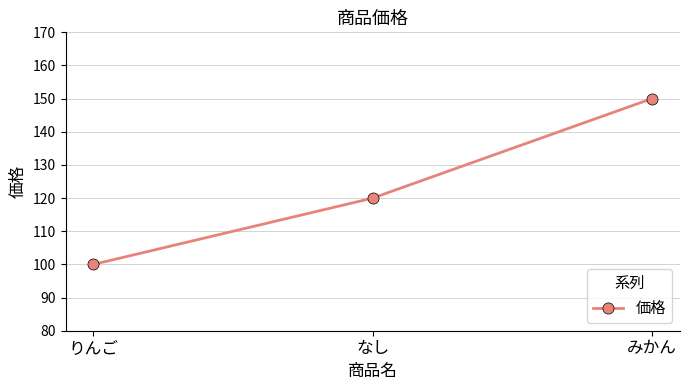

What is the value of the 3rd point from the left?

150